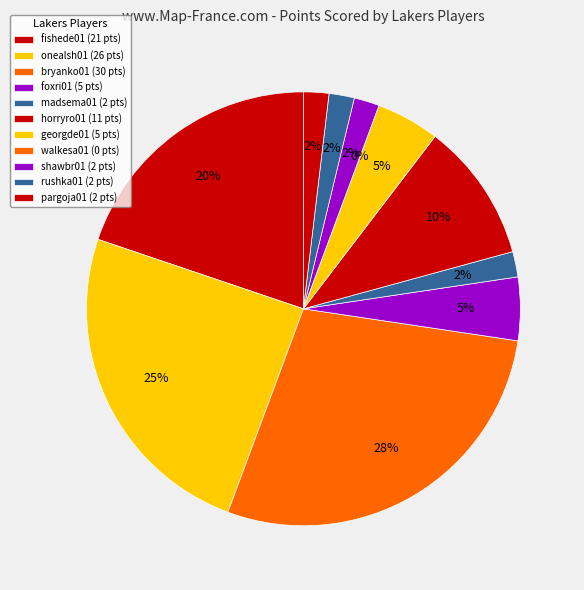

Which slice is the smallest?

walkesa01